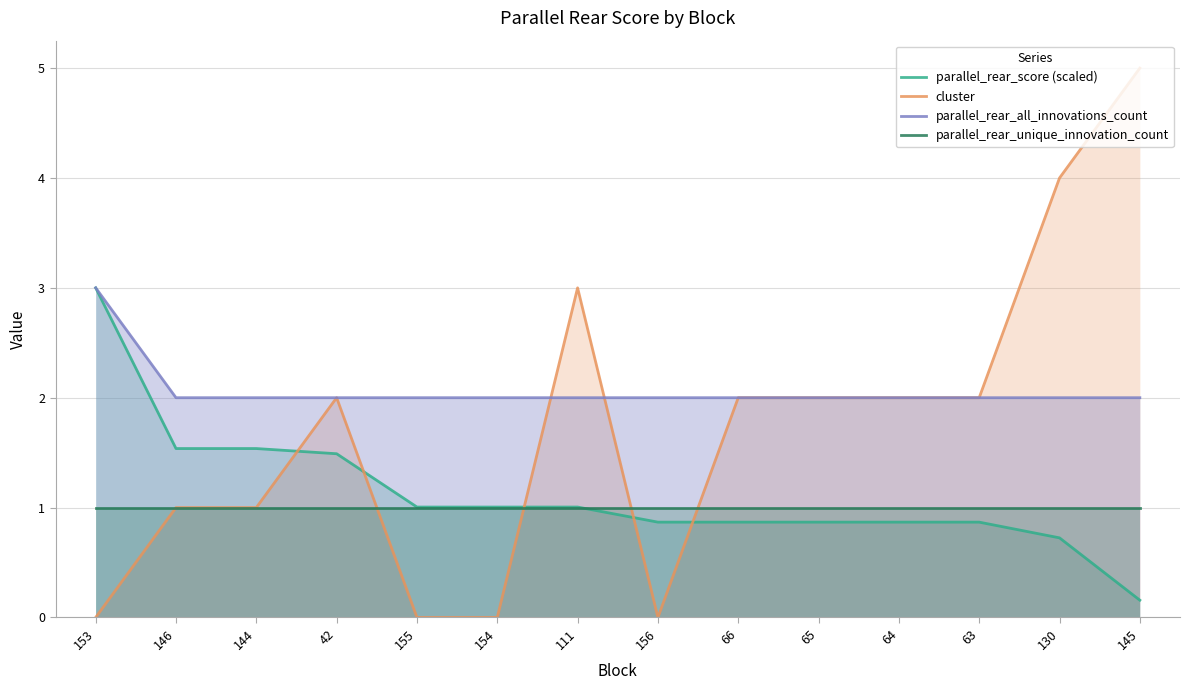

What is the sum of all cluster values?

24.0